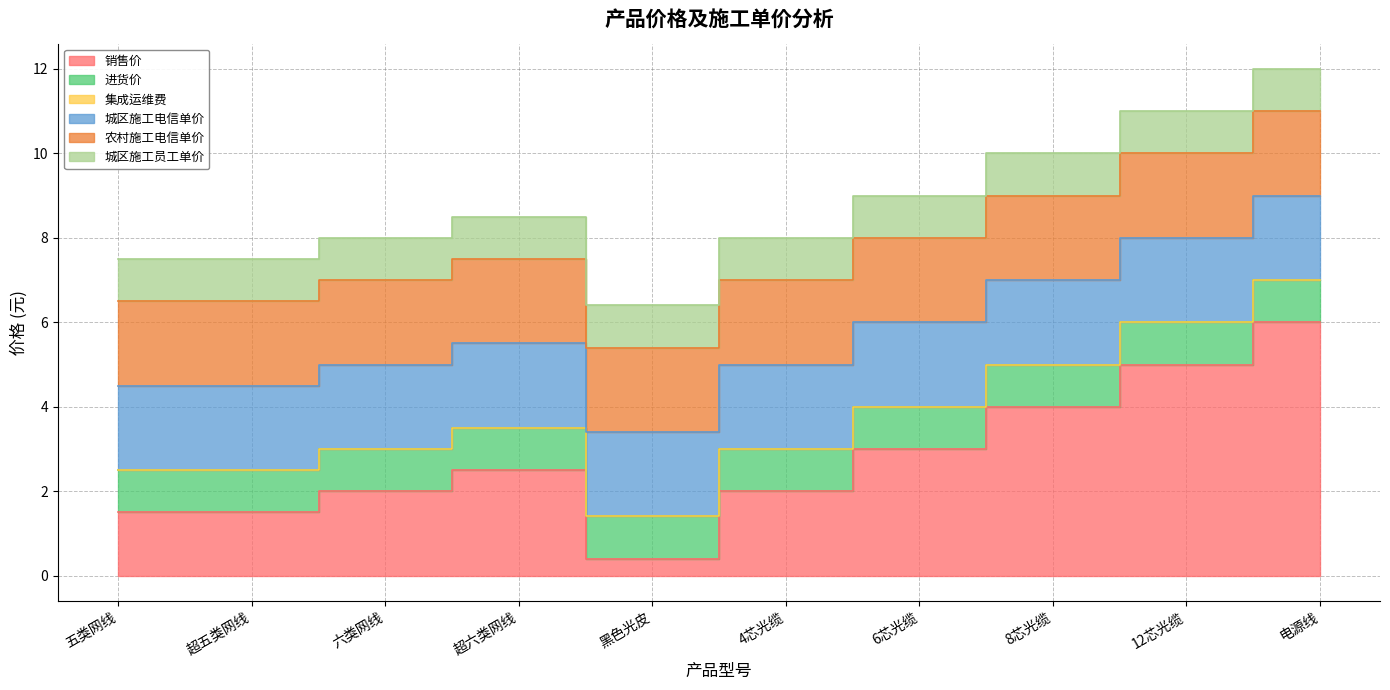

True or false: 进货价 and 集成运维费 cross at least once.

False